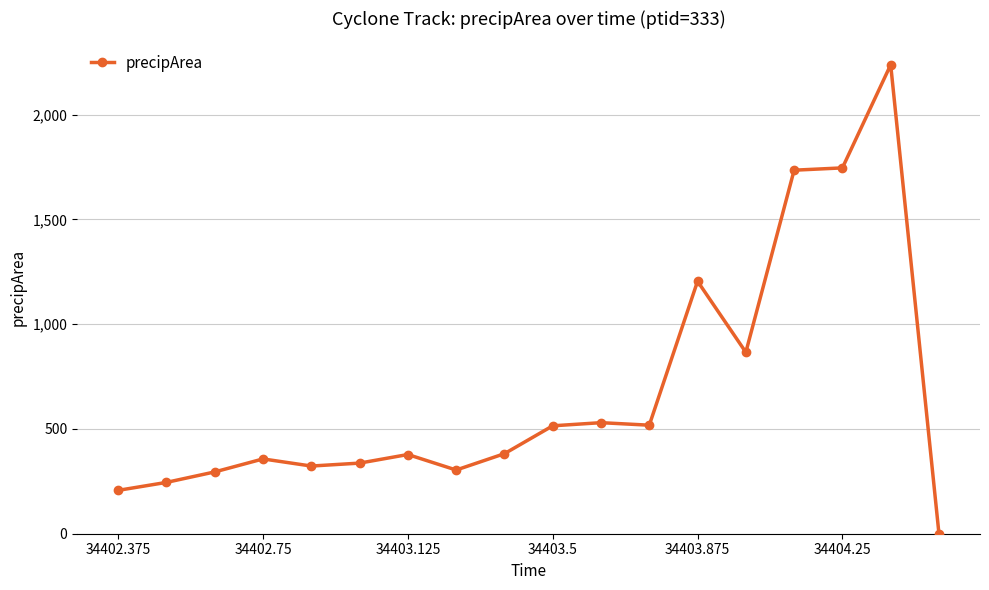

What is the maximum value shown in the chart?

2238